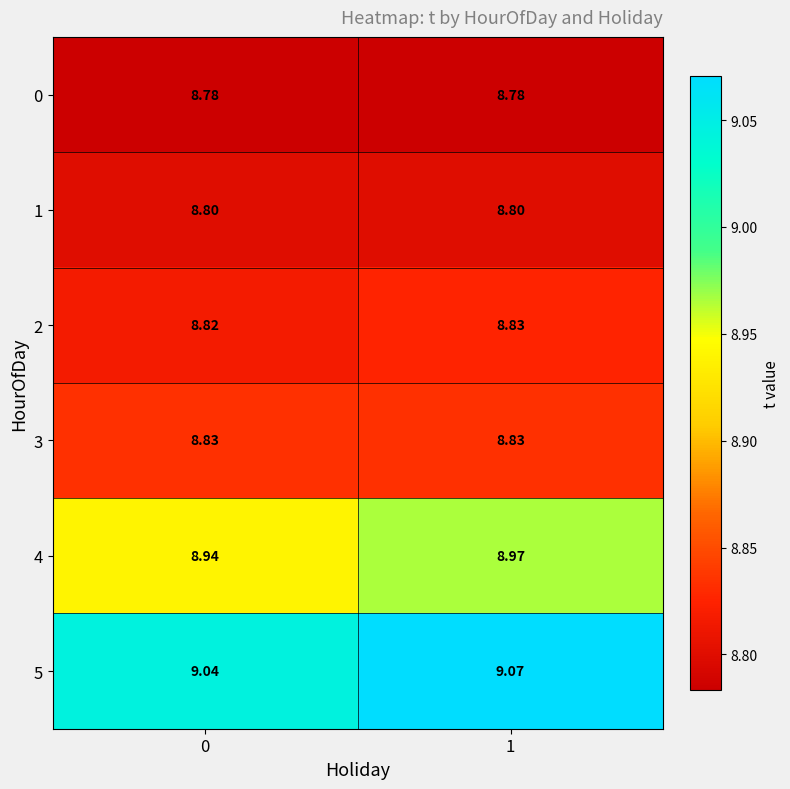

Which series has the largest total across all categories?

5